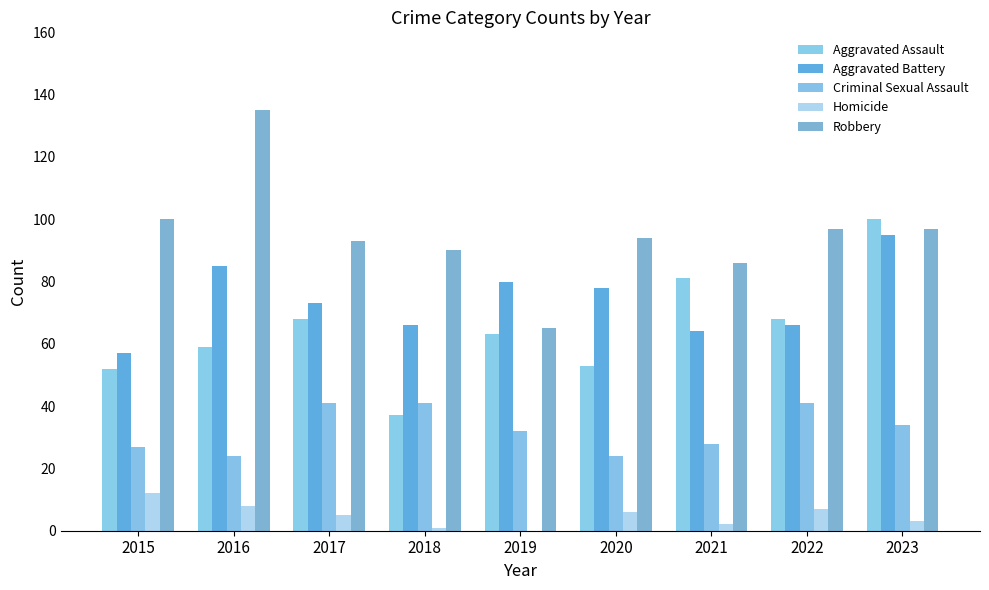

Reading left to right, extract all data points from this chart.

Aggravated Assault: 2015=52	2016=59	2017=68	2018=37	2019=63	2020=53	2021=81	2022=68	2023=100
Aggravated Battery: 2015=57	2016=85	2017=73	2018=66	2019=80	2020=78	2021=64	2022=66	2023=95
Criminal Sexual Assault: 2015=27	2016=24	2017=41	2018=41	2019=32	2020=24	2021=28	2022=41	2023=34
Homicide: 2015=12	2016=8	2017=5	2018=1	2019=0	2020=6	2021=2	2022=7	2023=3
Robbery: 2015=100	2016=135	2017=93	2018=90	2019=65	2020=94	2021=86	2022=97	2023=97